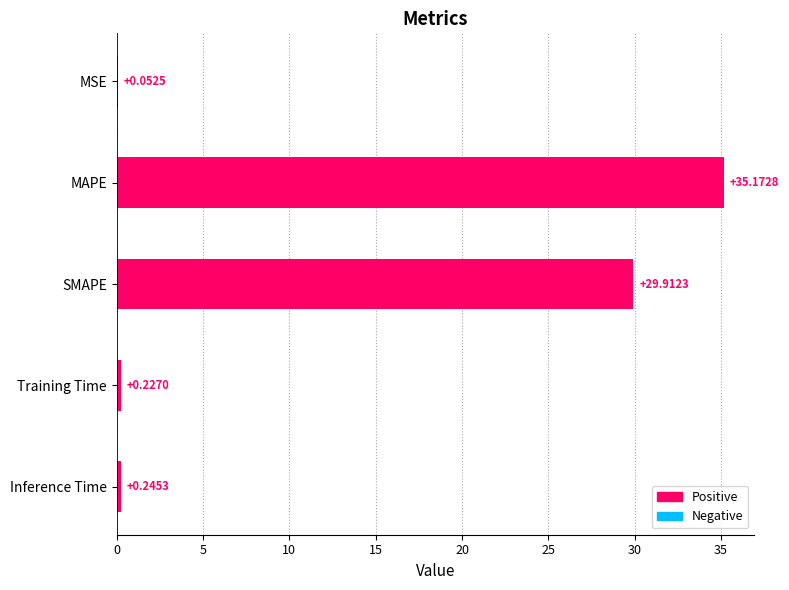

At which category does the chart reach its peak across all series?

MAPE